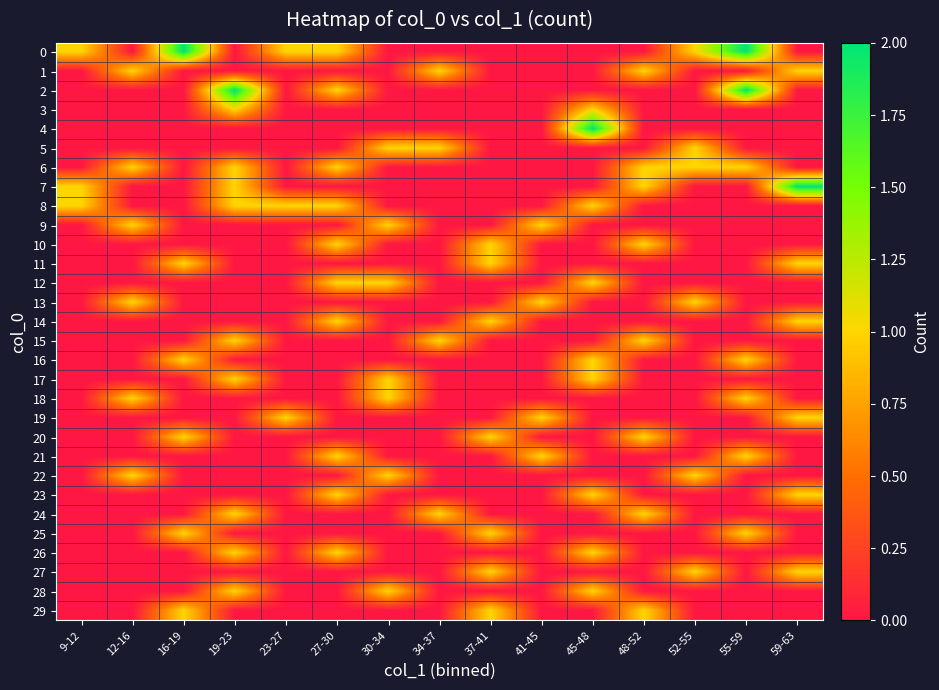

Rank the series at 30-34 from lowest to highest value.

0, 1, 2, 3, 4, 6, 7, 8, 10, 11, 13, 14, 15, 16, 19, 20, 21, 23, 24, 25, 26, 27, 29, 5, 9, 12, 17, 18, 22, 28